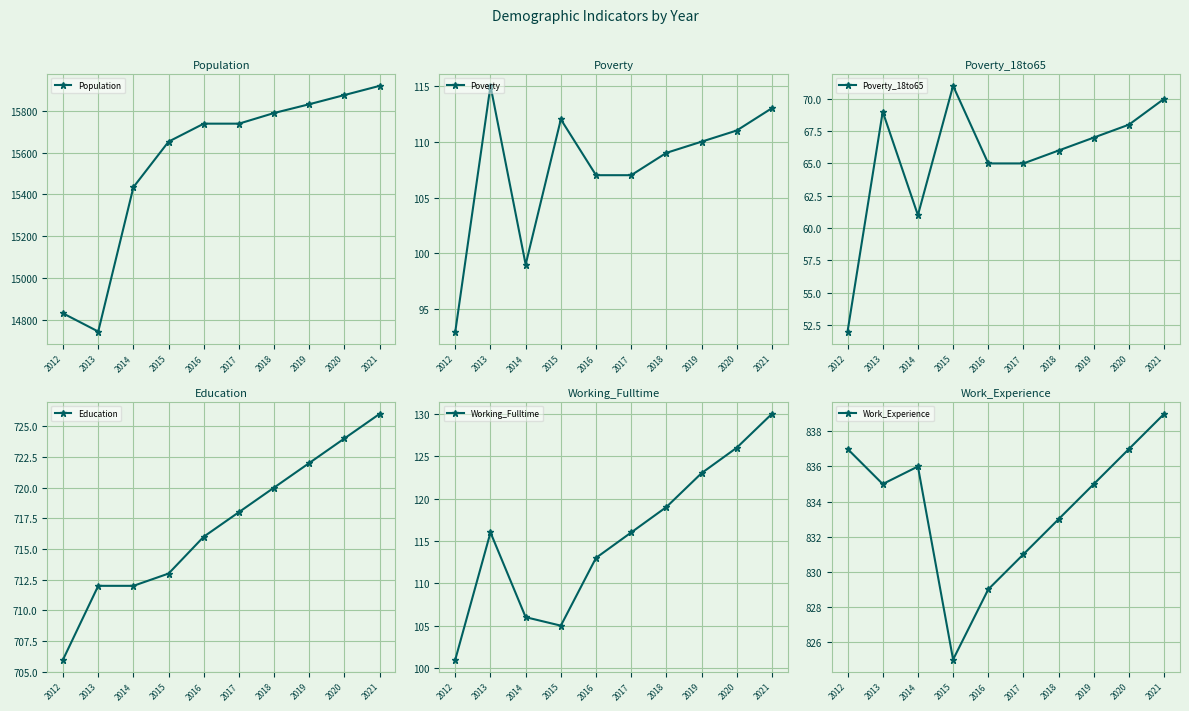

Reading left to right, list all the values displayed in this chart.

Population: 14831	14744	15435	15653	15739	15739	15790	15832	15876	15920
Poverty: 93	115	99	112	107	107	109	110	111	113
Poverty_18to65: 52	69	61	71	65	65	66	67	68	70
Education: 706	712	712	713	716	718	720	722	724	726
Working_Fulltime: 101	116	106	105	113	116	119	123	126	130
Work_Experience: 837	835	836	825	829	831	833	835	837	839